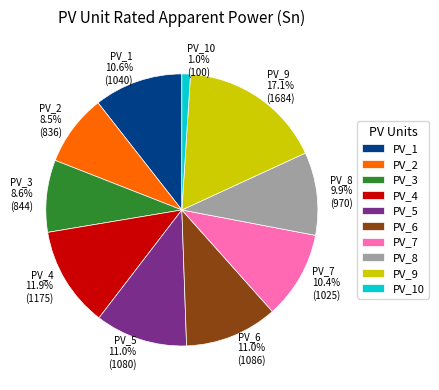

Is the sum of PV_6 and PV_2 greater than half?

No